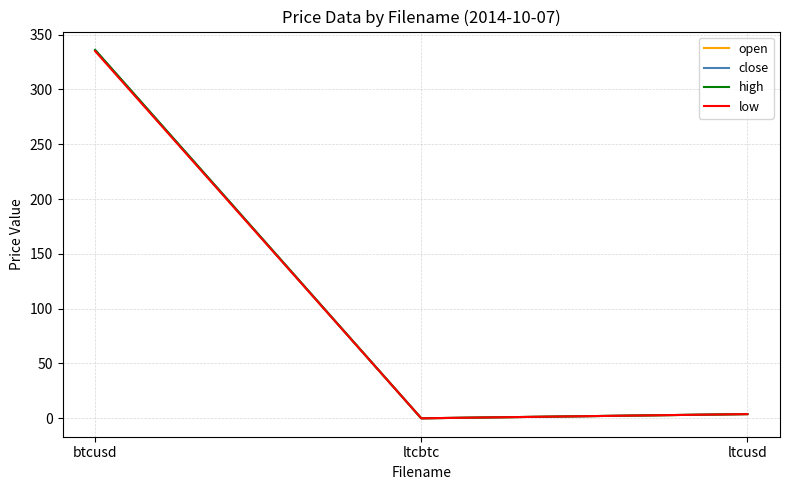

Reading left to right, transcribe all the data shown in this chart.

open: 335.7	0.0	3.8
close: 336.0	0.0	3.8
high: 336.0	0.0	3.8
low: 334.9	0.0	3.8